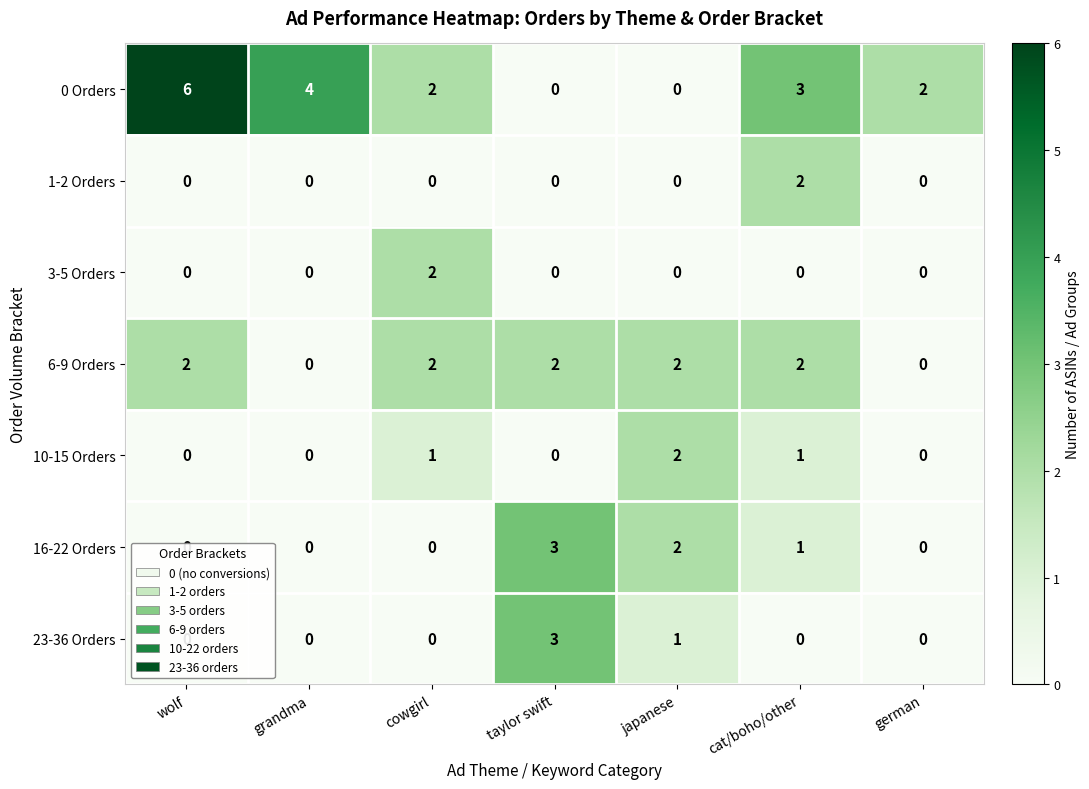

How many 0 Orders values are between 0 and 4?

6